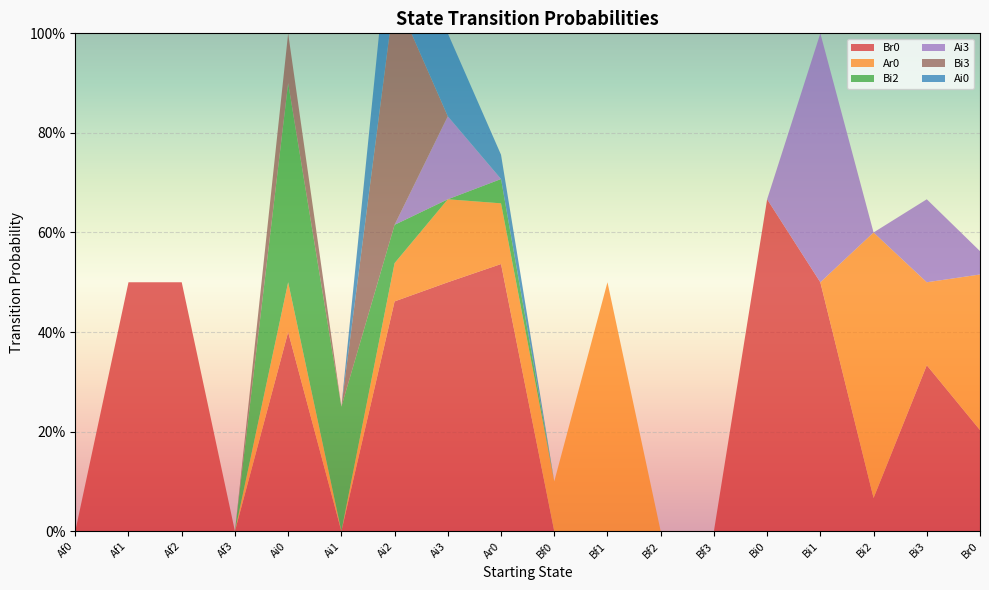

Reading left to right, what are all the values shown in this chart?

Br0: 0.0	0.5	0.5	0.0	0.4	0.0	0.5	0.5	0.5	0.0	0.0	0.0	0.0	0.7	0.5	0.1	0.3	0.2
Ar0: 0.0	0.0	0.0	0.0	0.1	0.0	0.1	0.2	0.1	0.1	0.5	0.0	0.0	0.0	0.0	0.5	0.2	0.3
Bi2: 0.0	0.0	0.0	0.0	0.4	0.2	0.1	0.0	0.0	0.0	0.0	0.0	0.0	0.0	0.0	0.0	0.0	0.0
Ai3: 0.0	0.0	0.0	0.0	0.0	0.0	0.0	0.2	0.0	0.0	0.0	0.0	0.0	0.0	0.5	0.0	0.2	0.0
Bi3: 0.0	0.0	0.0	0.0	0.1	0.0	0.5	0.0	0.0	0.0	0.0	0.0	0.0	0.0	0.0	0.0	0.0	0.0
Ai0: 0.0	0.0	0.0	0.0	0.0	0.0	0.2	0.2	0.0	0.0	0.0	0.0	0.0	0.0	0.0	0.0	0.0	0.0